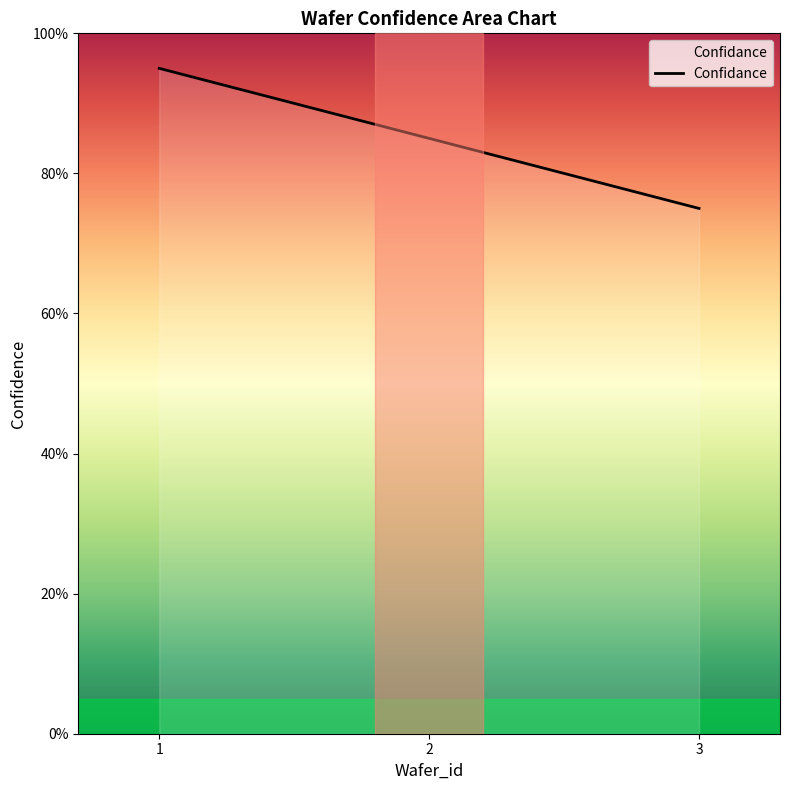

Reading left to right, transcribe all the data shown in this chart.

1=0.9	2=0.8	3=0.8